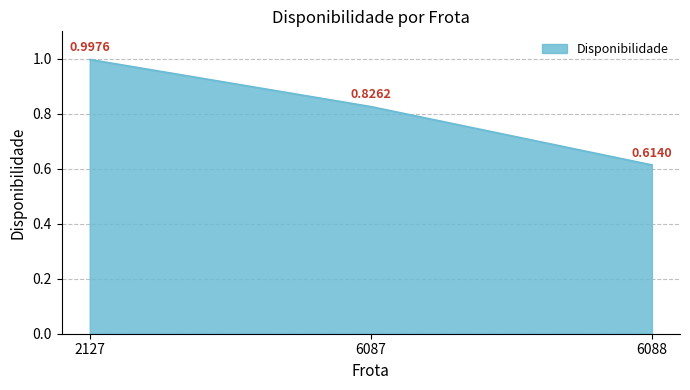

List the labels in order of value, largest first.

2127, 6087, 6088